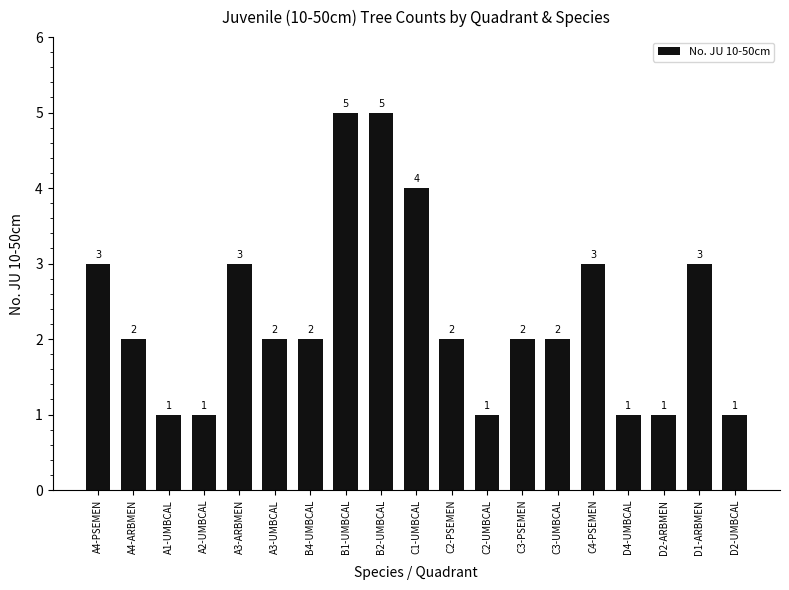

Between B4-UMBCAL and A4-PSEMEN, which is larger?

A4-PSEMEN